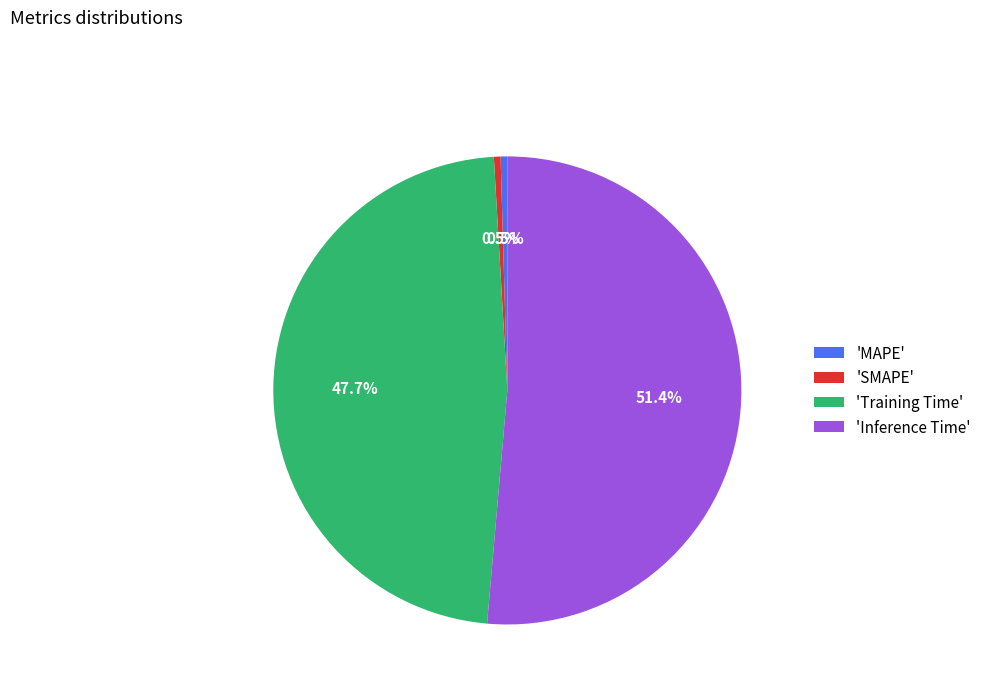

Which category accounts for the majority?

'Inference Time'